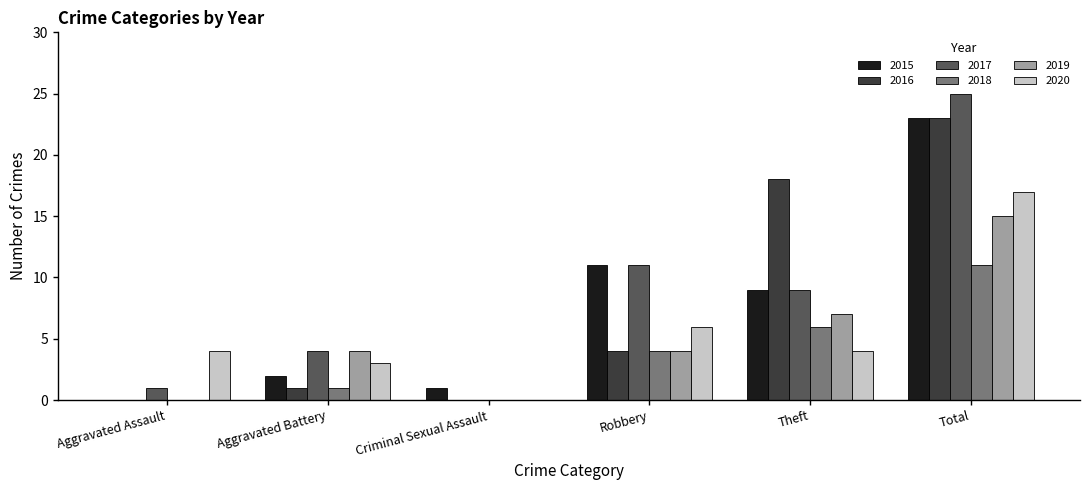

Reading left to right, transcribe all the data shown in this chart.

2015: 0	2	1	11	9	23
2016: 0	1	0	4	18	23
2017: 1	4	0	11	9	25
2018: 0	1	0	4	6	11
2019: 0	4	0	4	7	15
2020: 4	3	0	6	4	17